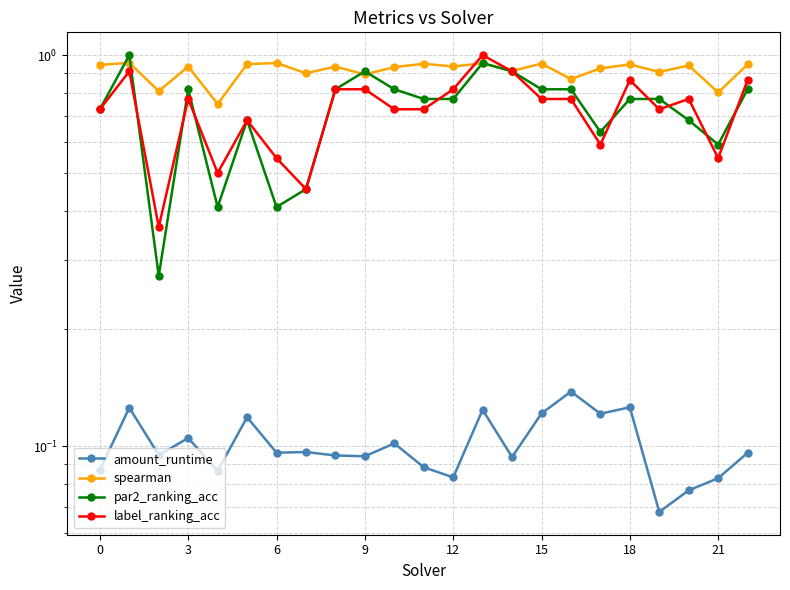

The amount_runtime series shows 0.0 at 11. True or false?

False